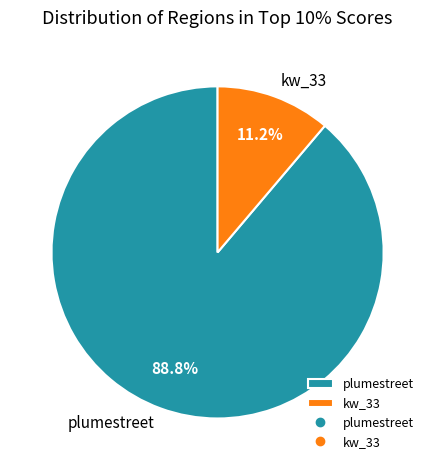

To the nearest percent, what is the combined percentage of plumestreet and kw_33?

100%